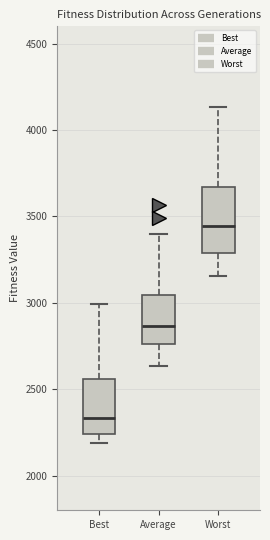

Reading left to right, read every box against the y-axis: the position of its median line, the range the box covers, and the ends of its whiskers. The values are not printed on the chart, so give them approximately, as read against the axis.

Best: median 2350, box 2250 to 2550, whiskers 2200 to 3000
Average: median 2850, box 2750 to 3050, whiskers 2650 to 3400
Worst: median 3450, box 3300 to 3650, whiskers 3150 to 4150